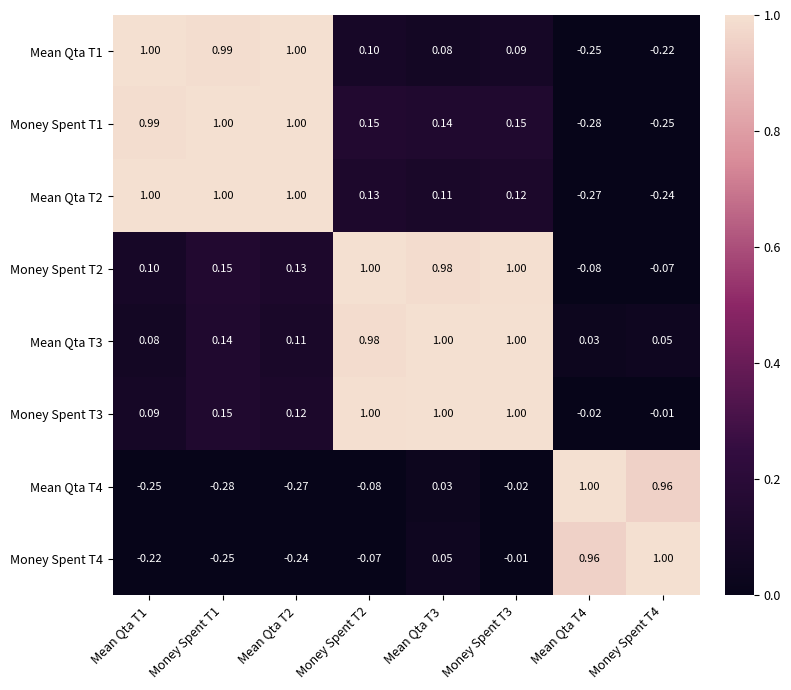

Count the number of categories in the chart.

8